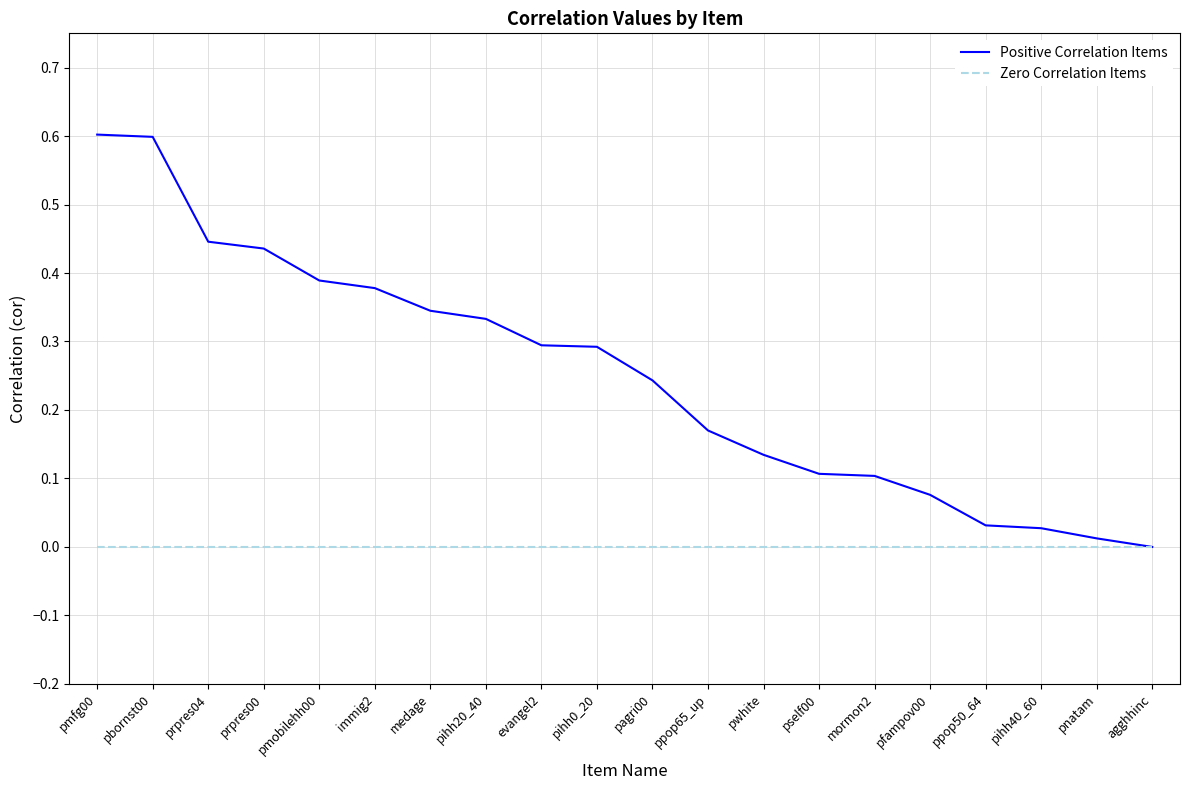

List the series in order of their overall mean, lowest first.

Zero Correlation Items, Positive Correlation Items